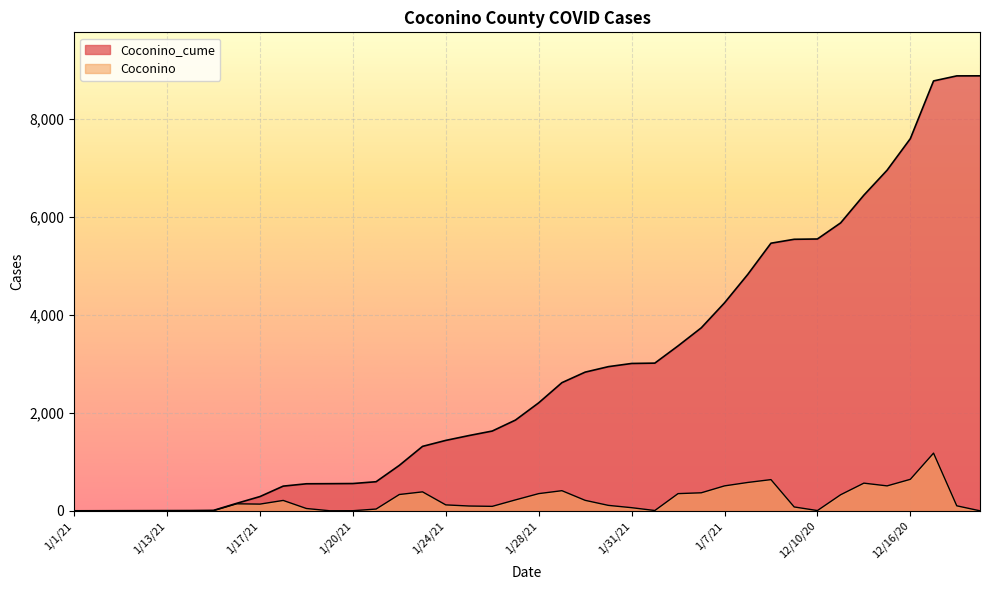

What are all the series names shown in the legend?

Coconino_cume, Coconino